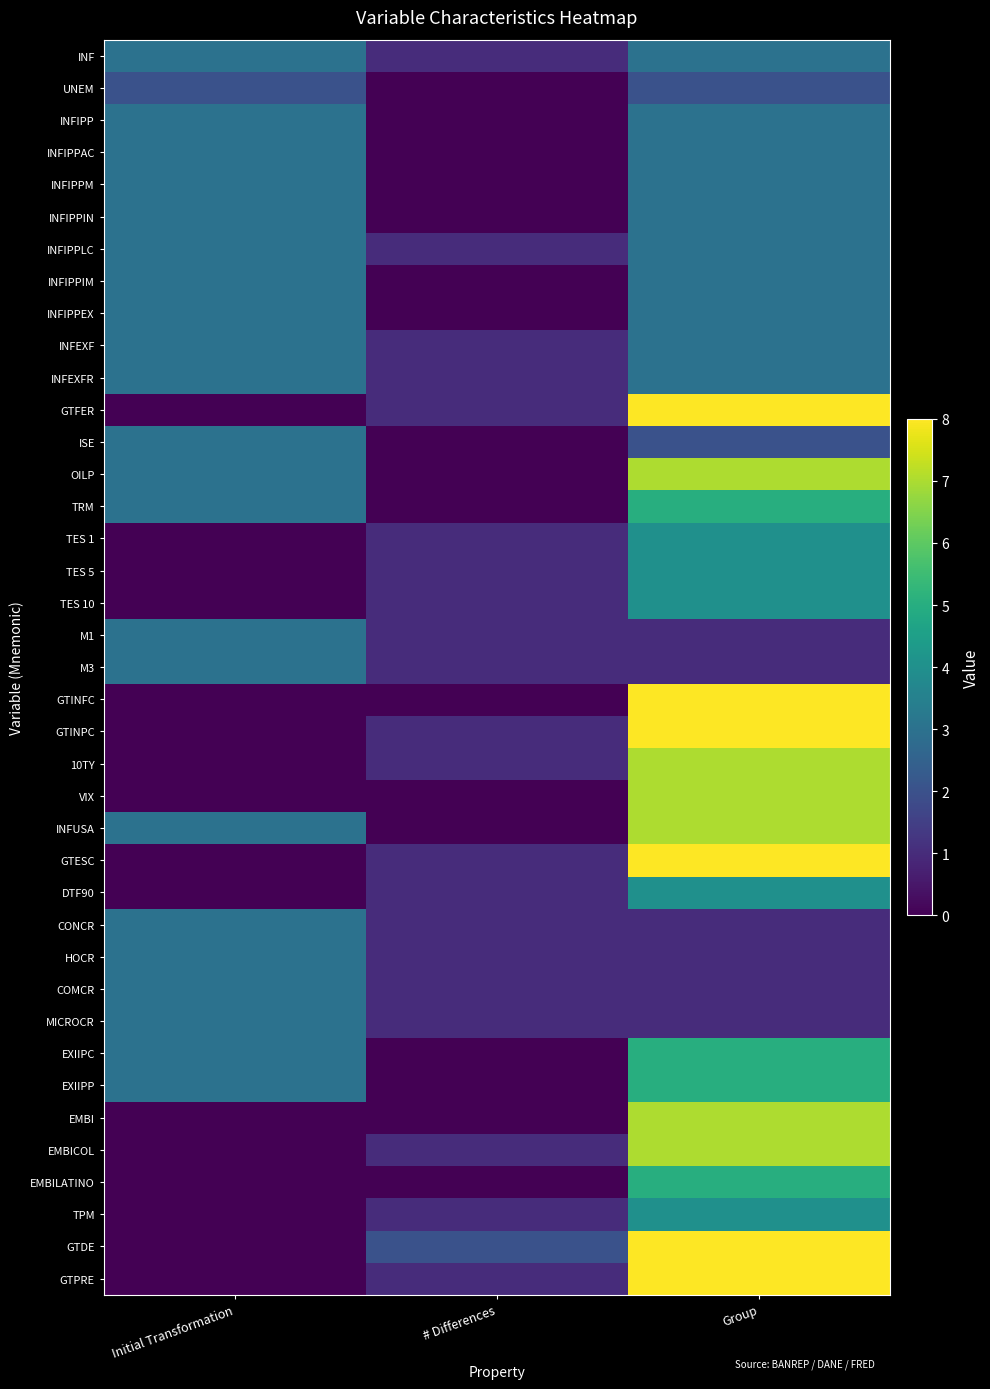

What is the difference between the highest and lowest values at Initial Transformation?

3